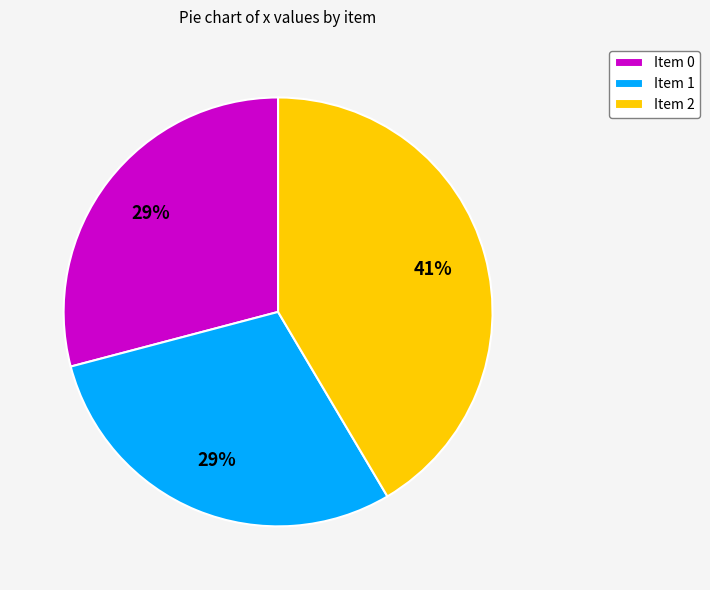

To the nearest percent, what portion does Item 0 represent?

29%